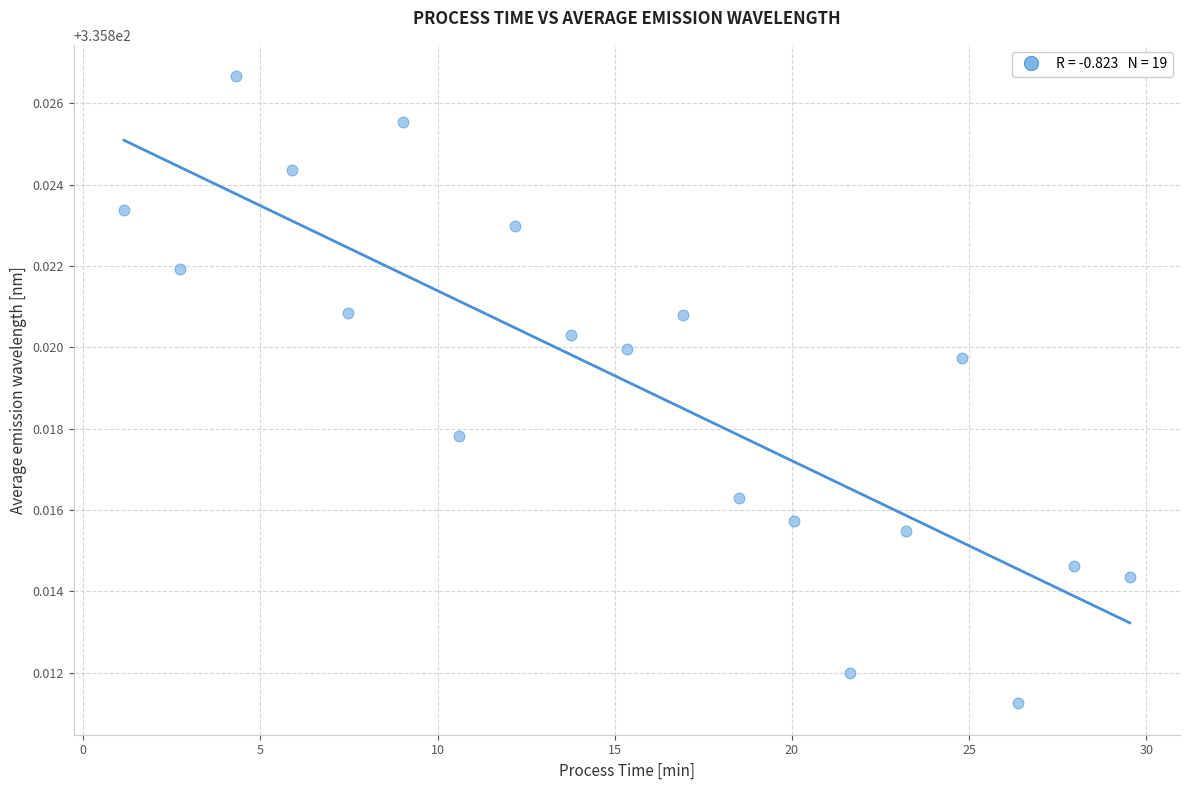

What is the range of X values (max minus min)?

28.4